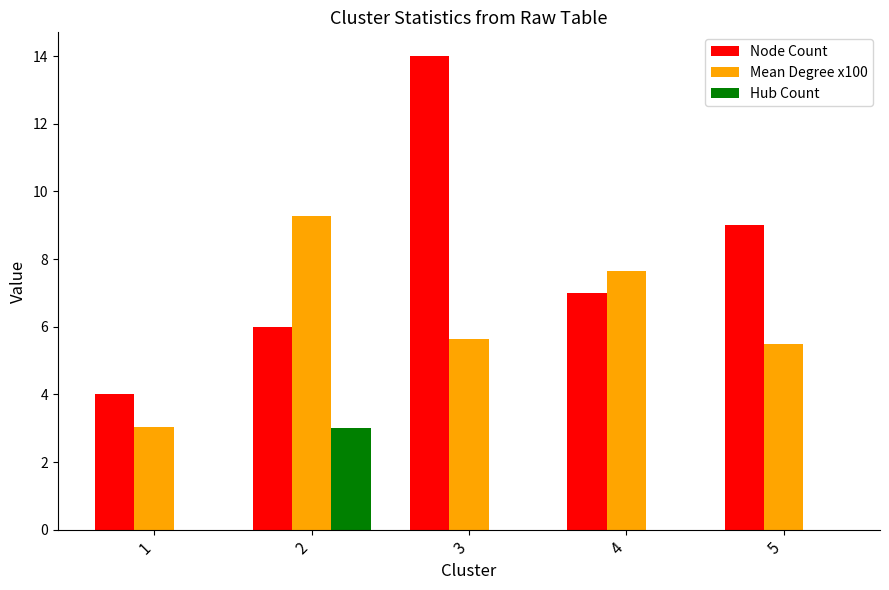

How many distinct data groups are displayed?

3